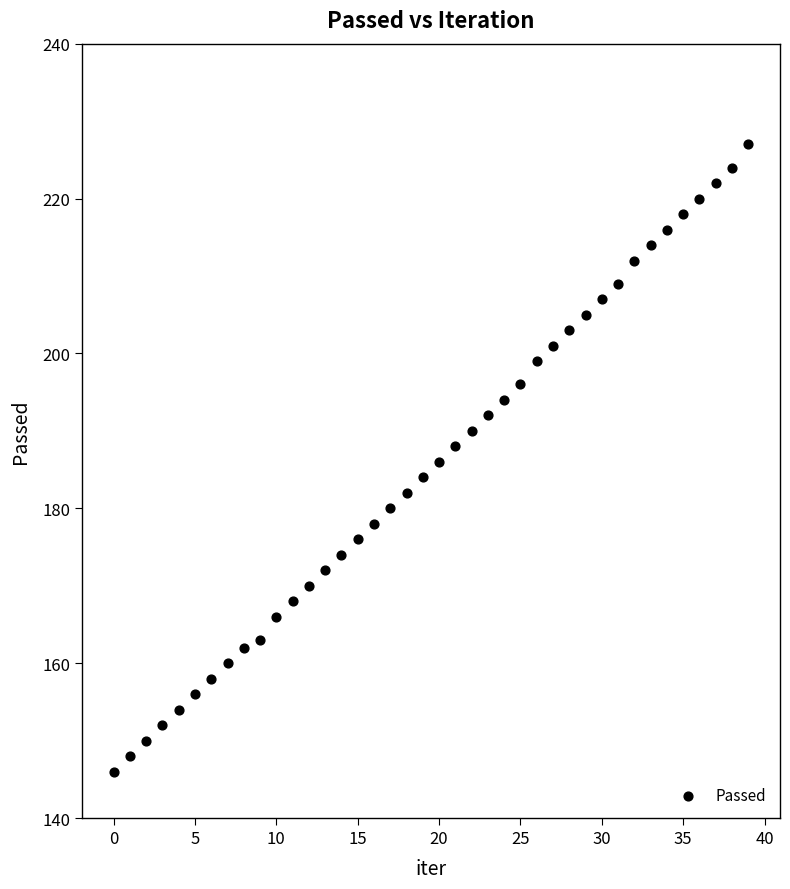

What is the range of Y values (max minus min)?

81